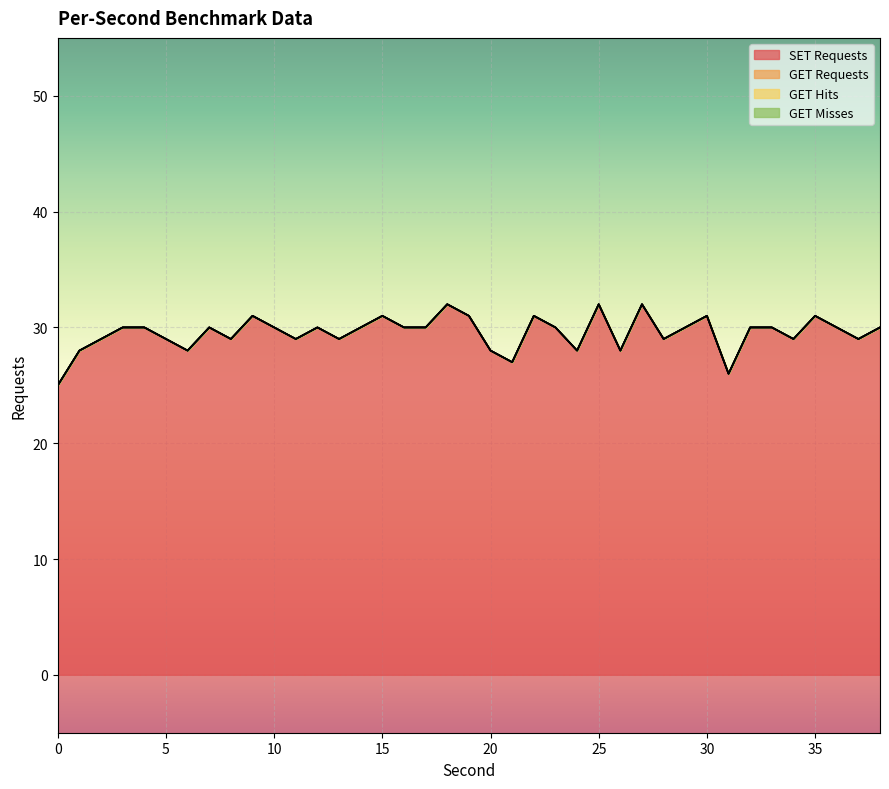

Which has a higher value, 3 or 15?

15